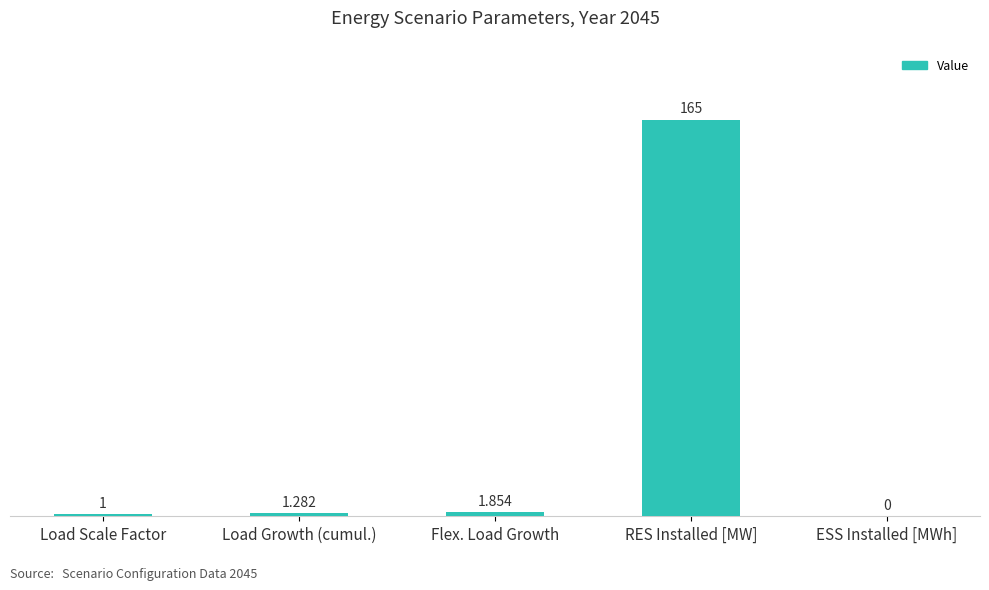

At which label is the value closest to 82?

Flex. Load Growth